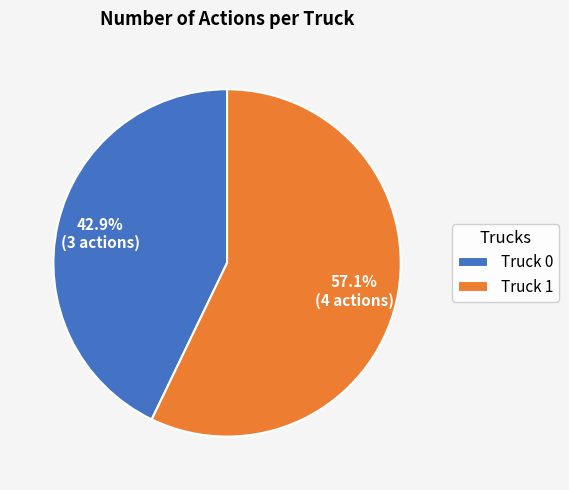

Which slice is the smallest?

Truck 0